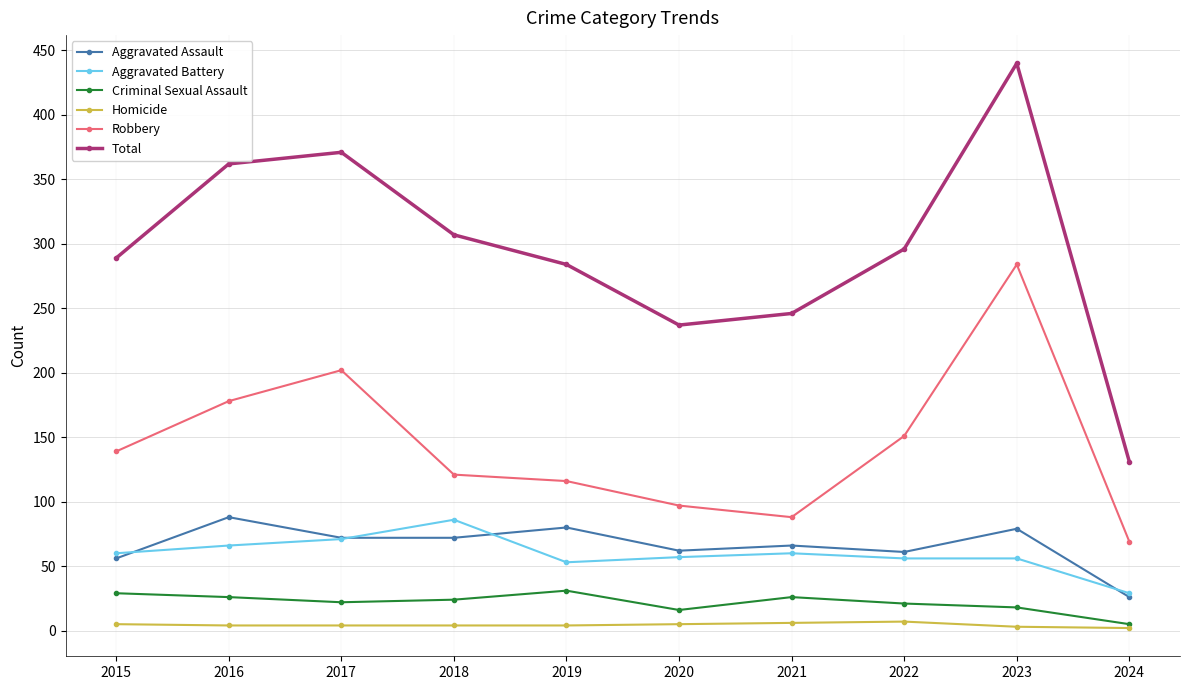

The Robbery series shows 121 at 2018. True or false?

True